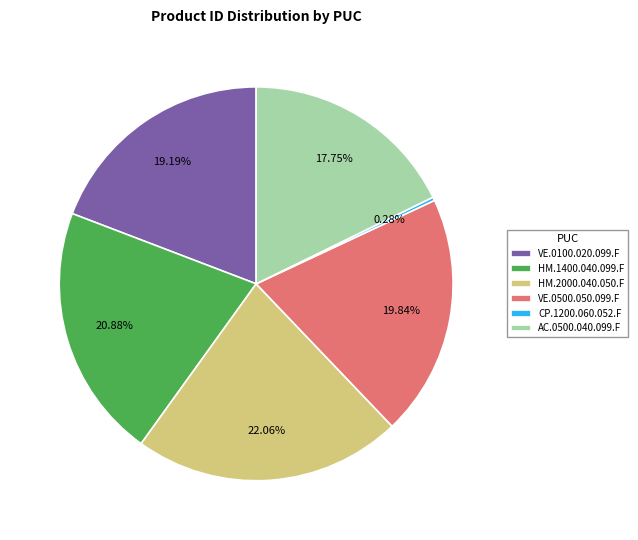

What is the ratio of the value at HM.1400.040.099.F to the value at VE.0500.050.099.F?

1.1